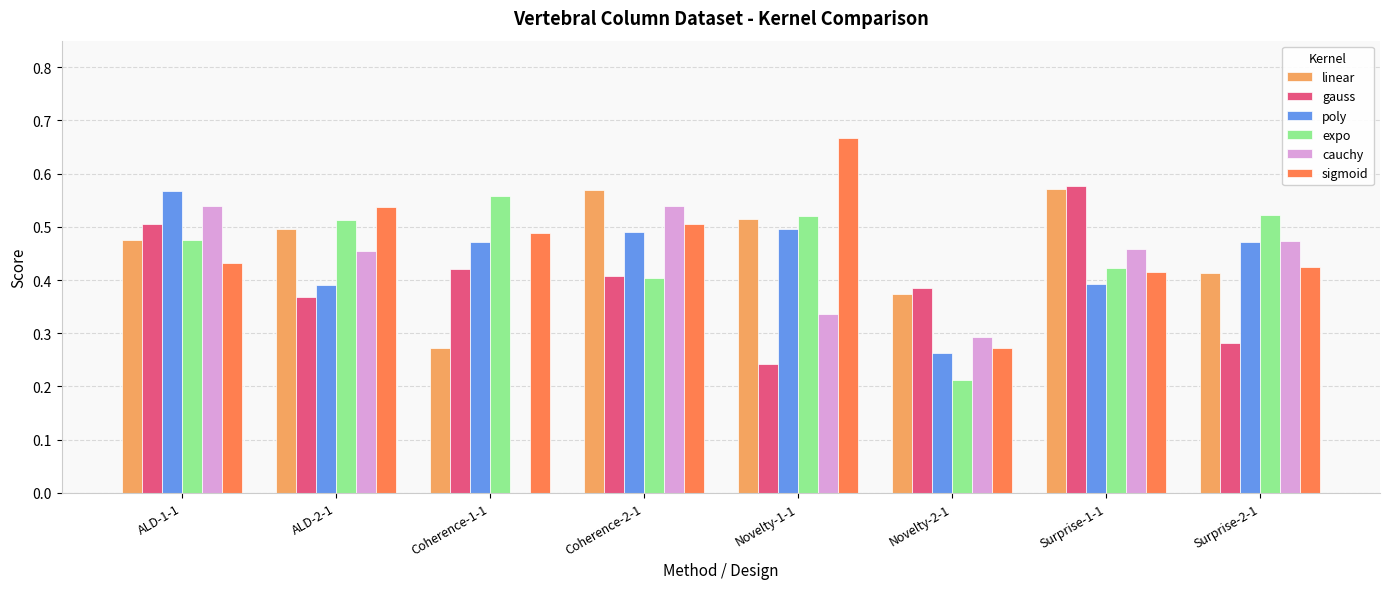

At which label does sigmoid reach its peak?

Novelty-1-1